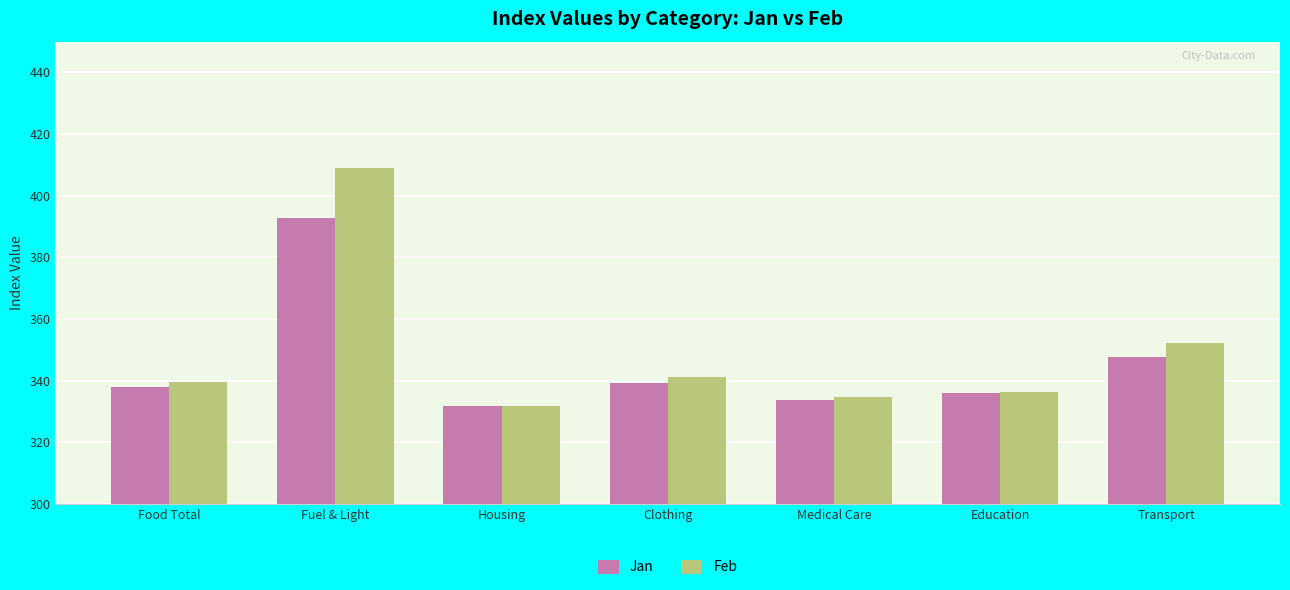

Reading left to right, list all the values displayed in this chart.

Jan: 338.0	392.8	331.8	339.3	333.8	336.1	347.6
Feb: 339.6	409.0	331.8	341.0	334.7	336.4	352.2